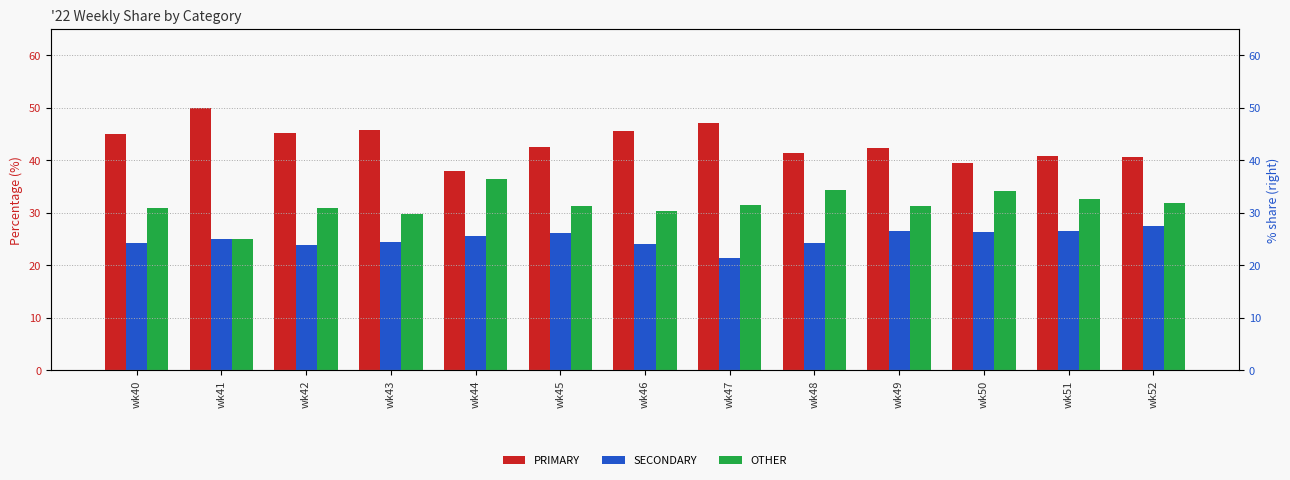

What is the value of the SECONDARY bar at the 10th from the left?

26.4